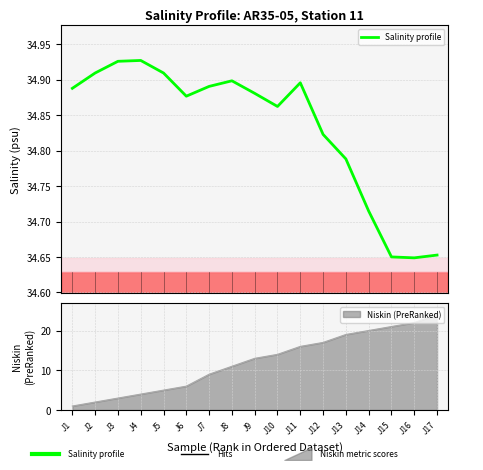

Which has a higher value, J10 or J15?

J10